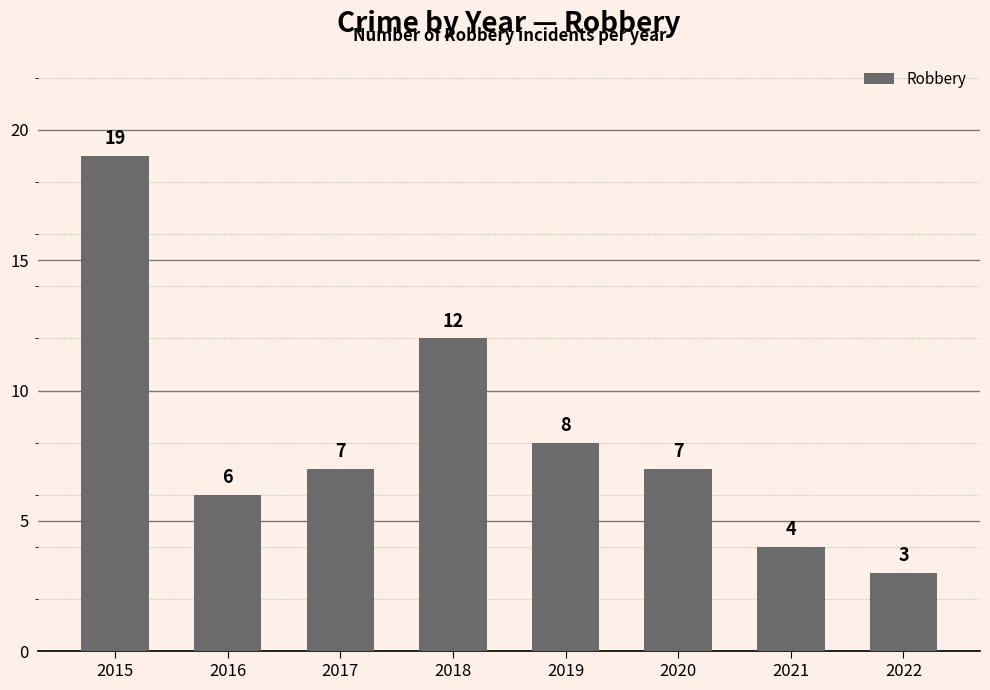

Where does the data first go above 7?

2015